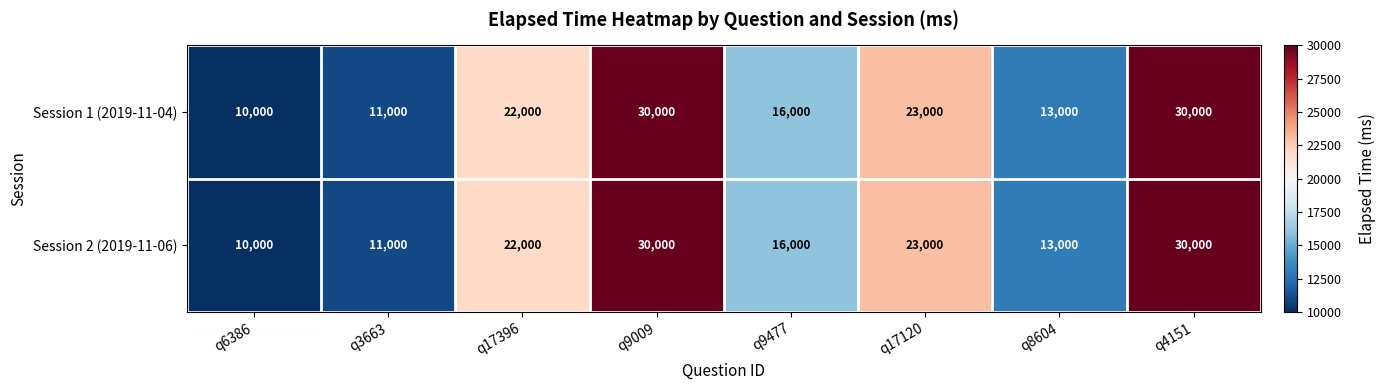

Is the value of Session 1 (2019-11-04) at q9477 greater than the value of Session 2 (2019-11-06) at q4151?

No